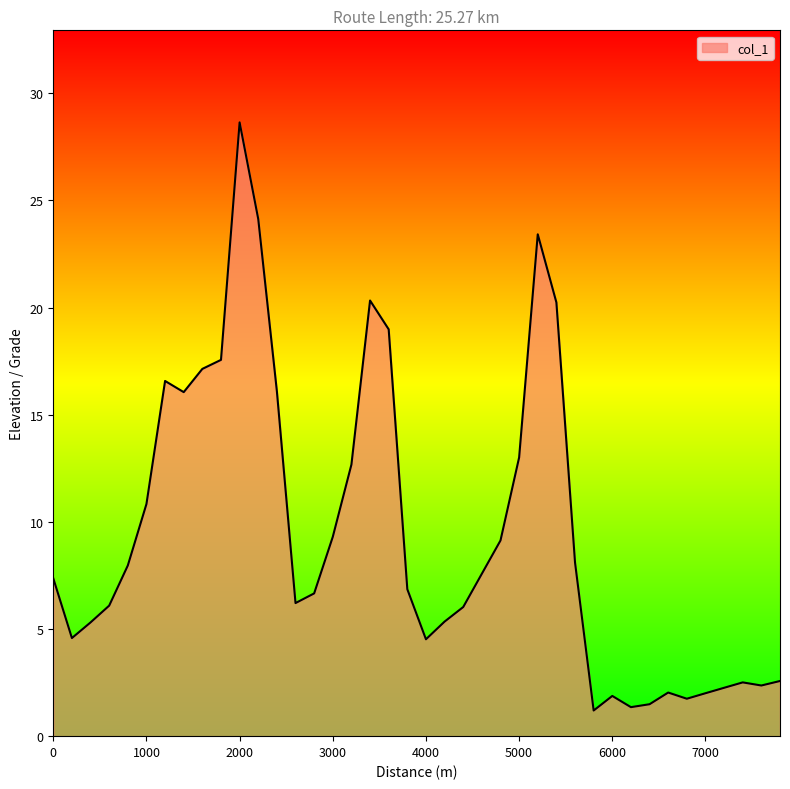

How many categories are shown in the chart?

40